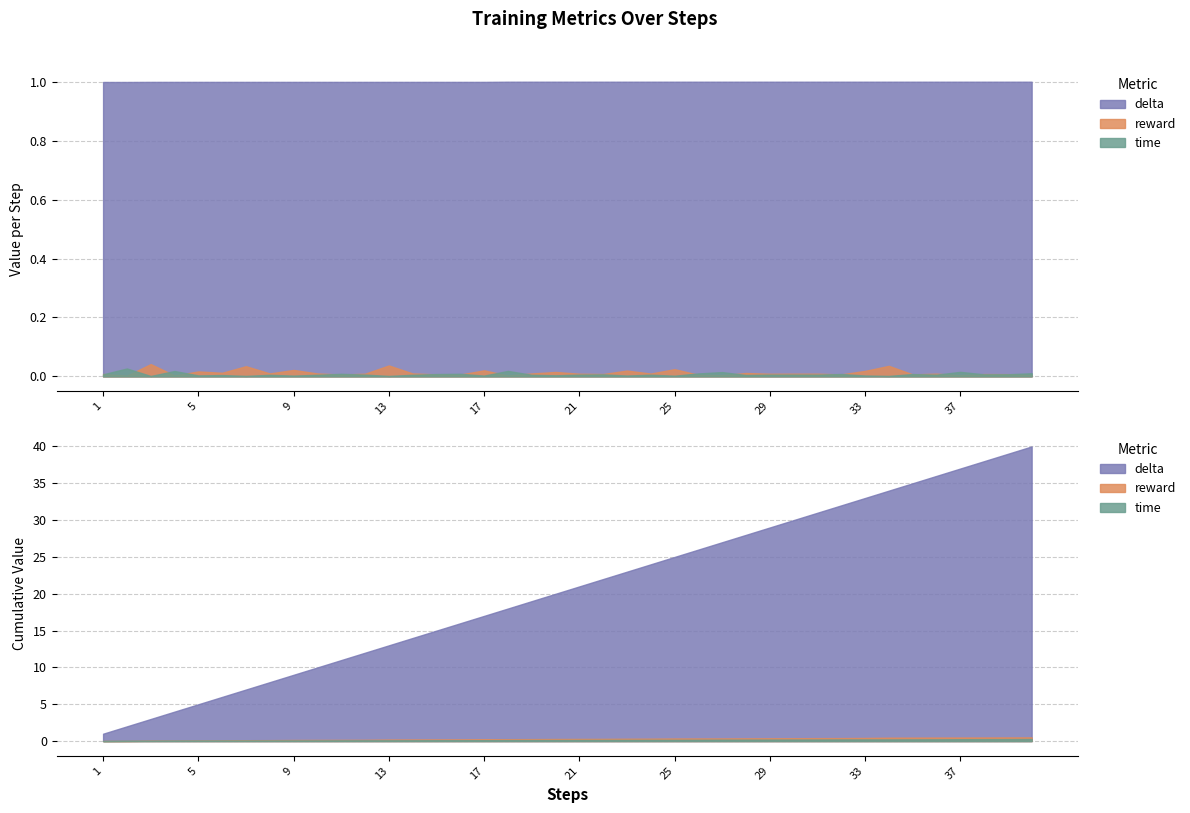

True or false: reward has more than 2 points higher than both neighbors.

True